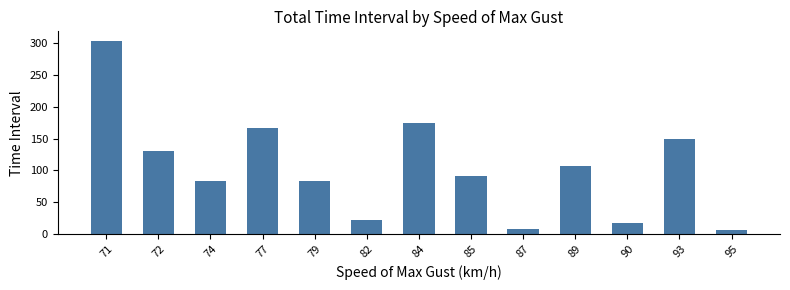

At which label is the value closest to 155?

93